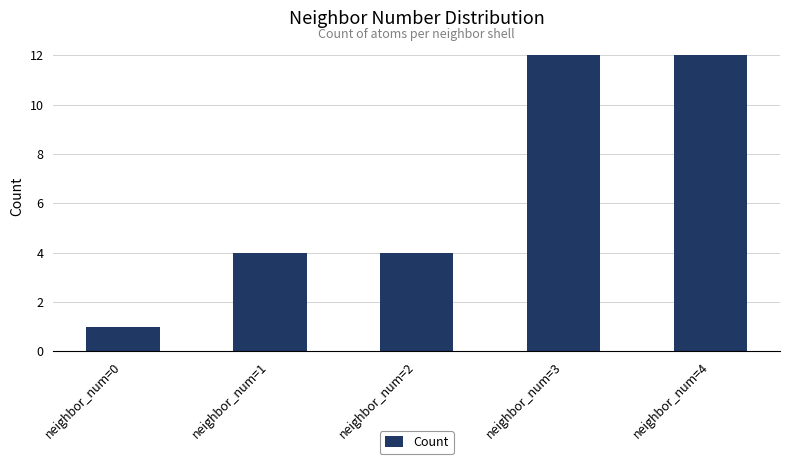

Does the chart contain any negative values?

No